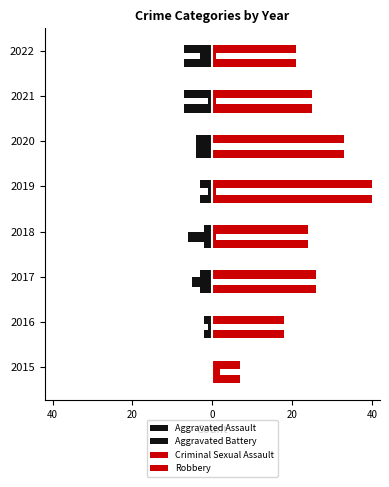

Reading right to left, extract all data points from this chart.

Aggravated Assault: -3	-1	-4	-1	-6	-5	-1	0
Aggravated Battery: -7	-7	-4	-3	-2	-3	-2	0
Criminal Sexual Assault: 1	1	0	1	1	0	0	2
Robbery: 21	25	33	40	24	26	18	7